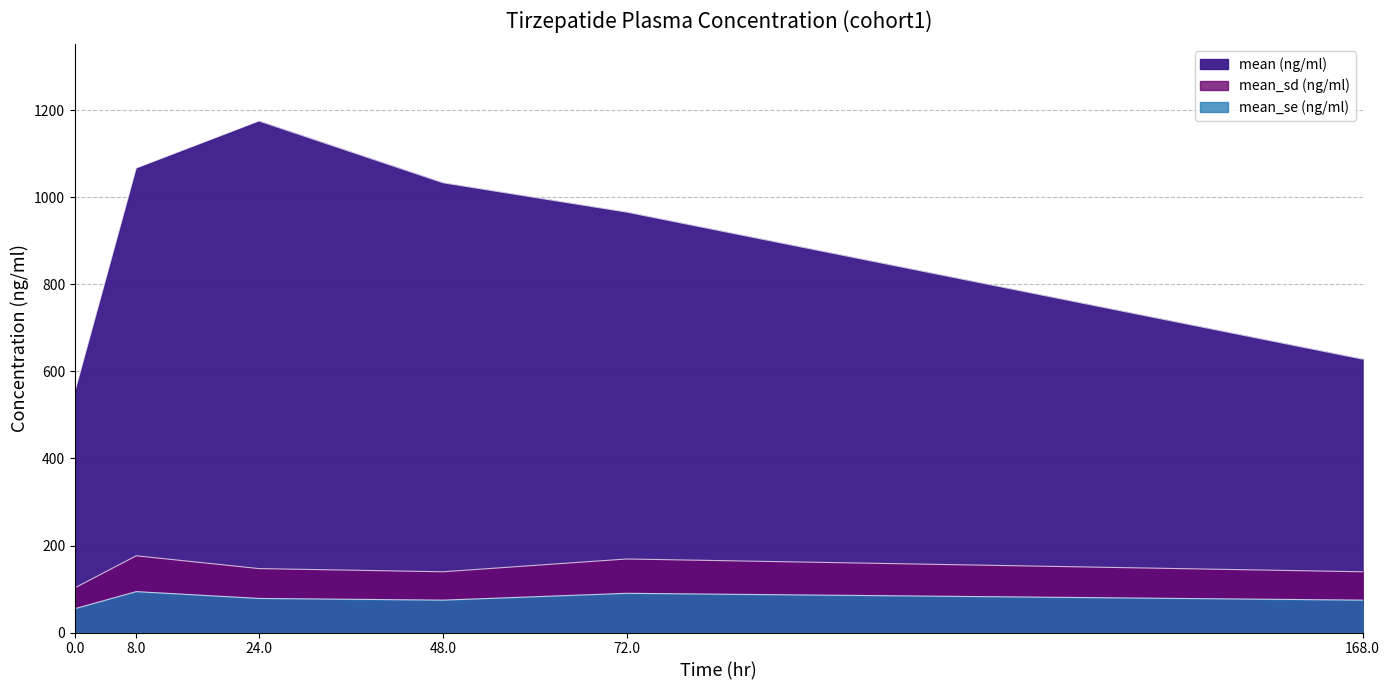

Where is mean_se (ng/ml) nearest to the value 74?

48.0